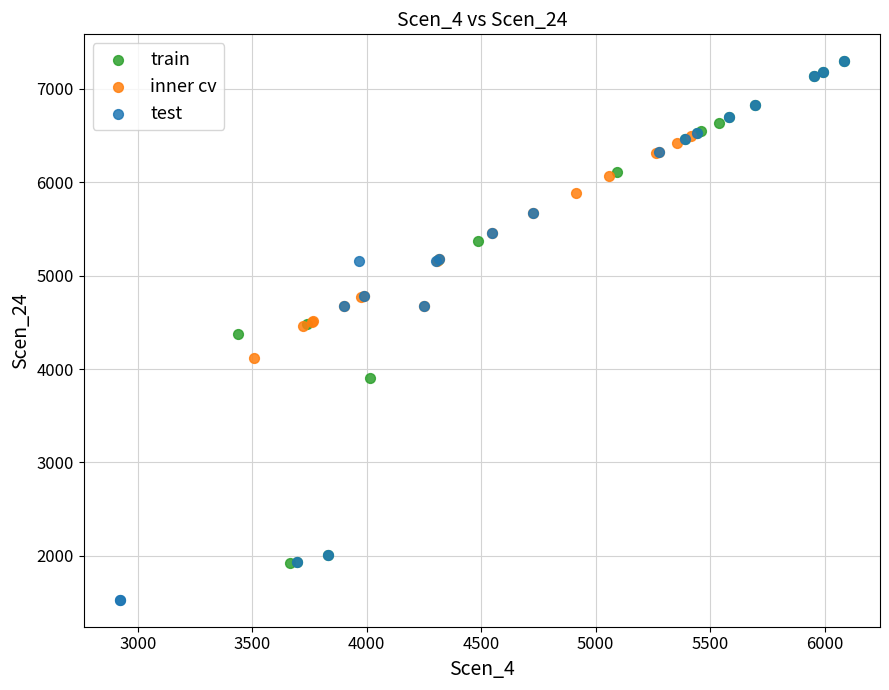

What are all the series names shown in the legend?

train, inner cv, test